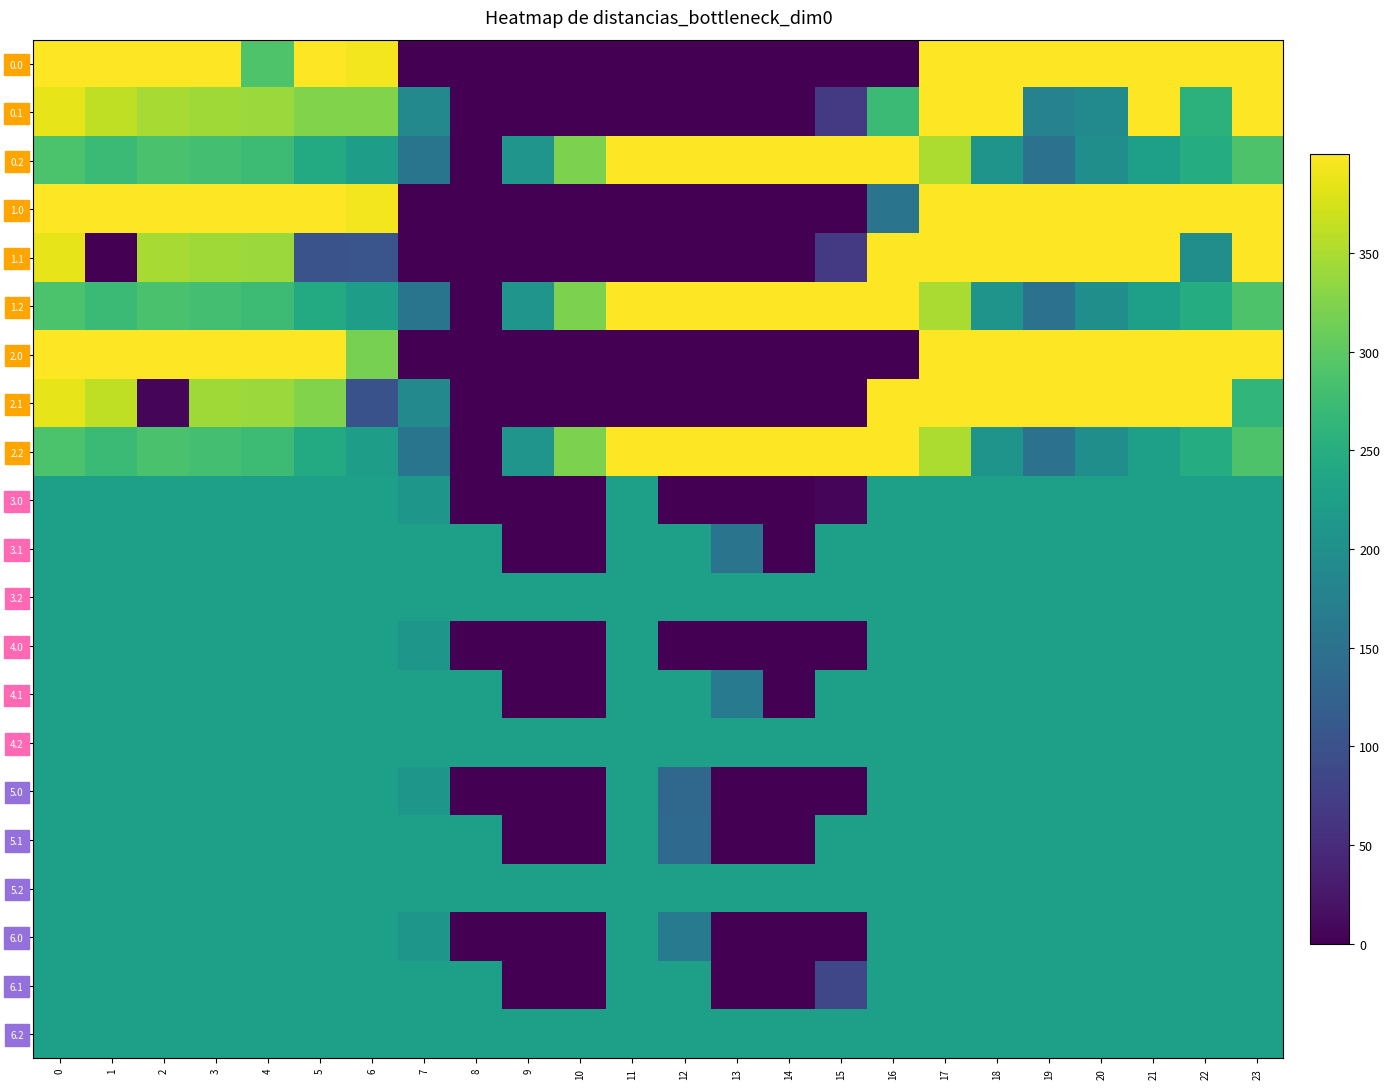

Reading right to left, extract all data points from this chart.

0.0: 23=400.0	22=400.0	21=400.0	20=400.0	19=400.0	18=400.0	17=400.0	16=0.0	15=0.0	14=0.0	13=0.0	12=0.0	11=0.0	10=0.0	9=0.0	8=0.0	7=0.0	6=392.2	5=400.0	4=290.4	3=400.0	2=400.0	1=400.0	0=400.0
0.1: 23=399.4	22=257.8	21=400.0	20=191.5	19=177.2	18=400.0	17=400.0	16=273.0	15=67.6	14=0.0	13=0.0	12=0.0	11=0.0	10=0.0	9=0.0	8=0.0	7=188.7	6=324.2	5=324.9	4=339.6	3=342.7	2=347.9	1=361.1	0=384.6
0.2: 23=287.5	22=247.4	21=226.4	20=199.2	19=150.9	18=207.1	17=350.3	16=400.0	15=400.0	14=400.0	13=400.0	12=400.0	11=400.0	10=320.6	9=208.1	8=0.0	7=155.8	6=222.6	5=244.4	4=274.4	3=281.0	2=285.5	1=272.7	0=287.1
1.0: 23=400.0	22=400.0	21=400.0	20=400.0	19=400.0	18=400.0	17=400.0	16=153.9	15=0.0	14=0.0	13=0.0	12=0.0	11=0.0	10=0.0	9=0.0	8=0.0	7=0.0	6=392.2	5=400.0	4=400.0	3=400.0	2=400.0	1=400.0	0=400.0
1.1: 23=399.4	22=196.9	21=400.0	20=400.0	19=400.0	18=400.0	17=400.0	16=400.0	15=67.6	14=0.0	13=0.0	12=0.0	11=0.0	10=0.0	9=0.0	8=0.0	7=0.0	6=105.6	5=101.9	4=339.6	3=342.7	2=347.9	1=0.0	0=384.6
1.2: 23=287.5	22=247.4	21=226.4	20=199.2	19=150.9	18=207.1	17=349.0	16=400.0	15=400.0	14=400.0	13=400.0	12=400.0	11=400.0	10=320.6	9=208.1	8=0.0	7=155.8	6=222.6	5=244.4	4=274.4	3=281.0	2=285.5	1=272.7	0=287.1
2.0: 23=400.0	22=400.0	21=400.0	20=400.0	19=400.0	18=400.0	17=400.0	16=0.0	15=0.0	14=0.0	13=0.0	12=0.0	11=0.0	10=0.0	9=0.0	8=0.0	7=0.0	6=318.5	5=400.0	4=400.0	3=400.0	2=400.0	1=400.0	0=400.0
2.1: 23=263.8	22=400.0	21=400.0	20=400.0	19=400.0	18=400.0	17=400.0	16=400.0	15=0.0	14=0.0	13=0.0	12=0.0	11=0.0	10=0.0	9=0.0	8=0.0	7=188.7	6=101.2	5=324.9	4=339.6	3=342.7	2=6.2	1=361.1	0=384.6
2.2: 23=287.5	22=247.4	21=226.4	20=199.2	19=150.9	18=207.1	17=350.3	16=400.0	15=400.0	14=400.0	13=400.0	12=400.0	11=400.0	10=320.6	9=208.1	8=0.0	7=155.8	6=222.6	5=244.4	4=274.4	3=281.0	2=285.5	1=272.7	0=287.1
3.0: 23=226.0	22=226.0	21=226.0	20=226.0	19=226.0	18=226.0	17=226.0	16=226.0	15=6.1	14=0.0	13=0.0	12=0.0	11=226.0	10=0.0	9=0.0	8=0.0	7=211.2	6=226.0	5=226.0	4=226.0	3=226.0	2=226.0	1=226.0	0=226.0
3.1: 23=226.0	22=226.0	21=226.0	20=226.0	19=226.0	18=226.0	17=226.0	16=226.0	15=226.0	14=0.0	13=153.7	12=226.0	11=226.0	10=0.0	9=0.0	8=226.0	7=226.0	6=226.0	5=226.0	4=226.0	3=226.0	2=226.0	1=226.0	0=226.0
3.2: 23=226.0	22=226.0	21=226.0	20=226.0	19=226.0	18=226.0	17=226.0	16=226.0	15=226.0	14=226.0	13=226.0	12=226.0	11=226.0	10=226.0	9=226.0	8=226.0	7=226.0	6=226.0	5=226.0	4=226.0	3=226.0	2=226.0	1=226.0	0=226.0
4.0: 23=226.0	22=226.0	21=226.0	20=226.0	19=226.0	18=226.0	17=226.0	16=226.0	15=0.0	14=0.0	13=0.0	12=0.0	11=226.0	10=0.0	9=0.0	8=0.0	7=211.2	6=226.0	5=226.0	4=226.0	3=226.0	2=226.0	1=226.0	0=226.0
4.1: 23=226.0	22=226.0	21=226.0	20=226.0	19=226.0	18=226.0	17=226.0	16=226.0	15=226.0	14=0.0	13=165.2	12=226.0	11=226.0	10=0.0	9=0.0	8=226.0	7=226.0	6=226.0	5=226.0	4=226.0	3=226.0	2=226.0	1=226.0	0=226.0
4.2: 23=226.0	22=226.0	21=226.0	20=226.0	19=226.0	18=226.0	17=226.0	16=226.0	15=226.0	14=226.0	13=226.0	12=226.0	11=226.0	10=226.0	9=226.0	8=226.0	7=226.0	6=226.0	5=226.0	4=226.0	3=226.0	2=226.0	1=226.0	0=226.0
5.0: 23=226.0	22=226.0	21=226.0	20=226.0	19=226.0	18=226.0	17=226.0	16=226.0	15=0.0	14=0.0	13=0.0	12=135.9	11=226.0	10=0.0	9=0.0	8=0.0	7=211.2	6=226.0	5=226.0	4=226.0	3=226.0	2=226.0	1=226.0	0=226.0
5.1: 23=226.0	22=226.0	21=226.0	20=226.0	19=226.0	18=226.0	17=226.0	16=226.0	15=226.0	14=0.0	13=0.0	12=136.0	11=226.0	10=0.0	9=0.0	8=226.0	7=226.0	6=226.0	5=226.0	4=226.0	3=226.0	2=226.0	1=226.0	0=226.0
5.2: 23=226.0	22=226.0	21=226.0	20=226.0	19=226.0	18=226.0	17=226.0	16=226.0	15=226.0	14=226.0	13=226.0	12=226.0	11=226.0	10=226.0	9=226.0	8=226.0	7=226.0	6=226.0	5=226.0	4=226.0	3=226.0	2=226.0	1=226.0	0=226.0
6.0: 23=226.0	22=226.0	21=226.0	20=226.0	19=226.0	18=226.0	17=226.0	16=226.0	15=0.0	14=0.0	13=0.0	12=163.1	11=226.0	10=0.0	9=0.0	8=0.0	7=211.2	6=226.0	5=226.0	4=226.0	3=226.0	2=226.0	1=226.0	0=226.0
6.1: 23=226.0	22=226.0	21=226.0	20=226.0	19=226.0	18=226.0	17=226.0	16=226.0	15=84.9	14=0.0	13=0.0	12=226.0	11=226.0	10=0.0	9=0.0	8=226.0	7=226.0	6=226.0	5=226.0	4=226.0	3=226.0	2=226.0	1=226.0	0=226.0
6.2: 23=226.0	22=226.0	21=226.0	20=226.0	19=226.0	18=226.0	17=226.0	16=226.0	15=226.0	14=226.0	13=226.0	12=226.0	11=226.0	10=226.0	9=226.0	8=226.0	7=226.0	6=226.0	5=226.0	4=226.0	3=226.0	2=226.0	1=226.0	0=226.0